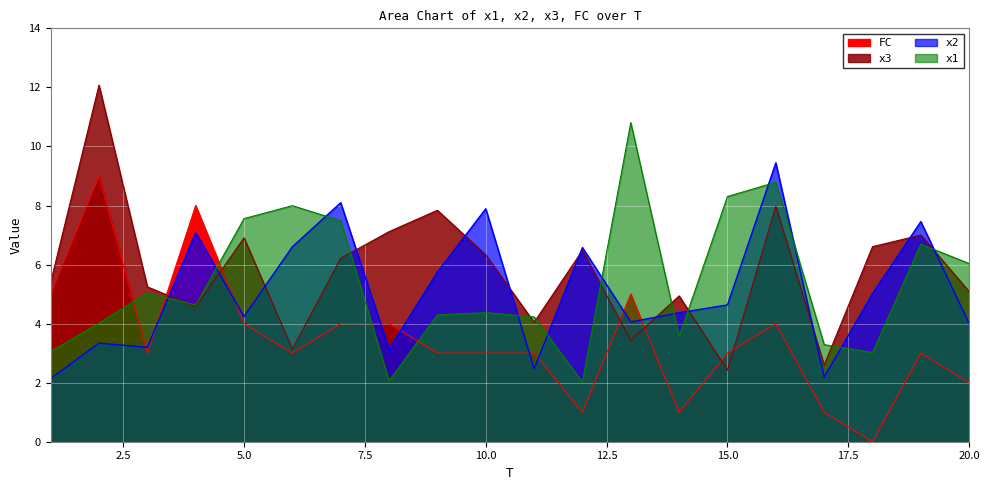

The x2 series shows 2.8 at 19. True or false?

False